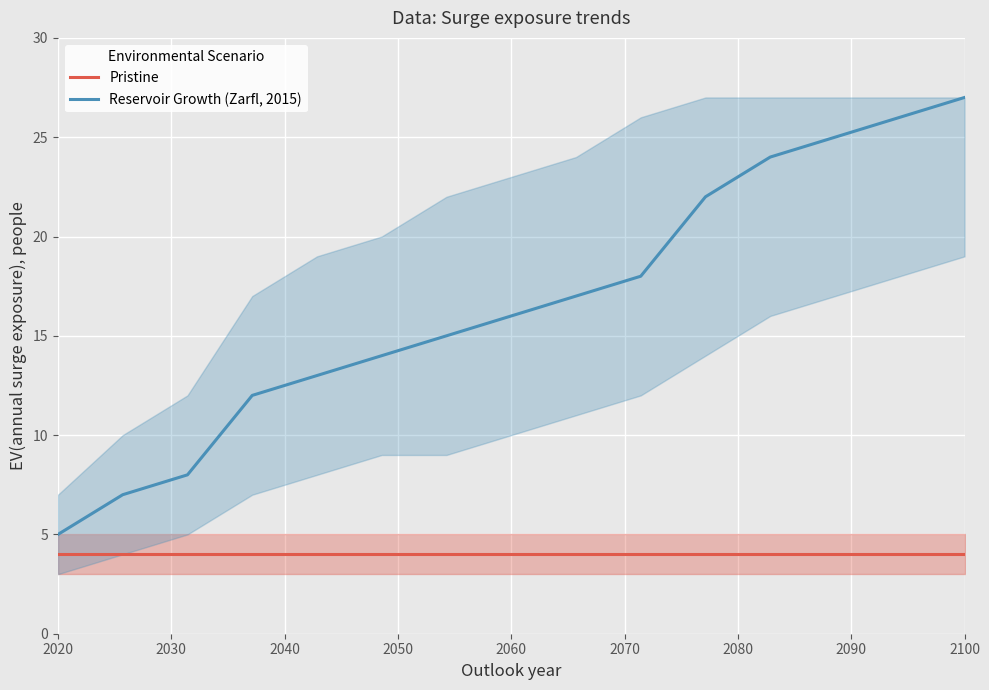

At which label does Reservoir Growth (Zarfl, 2015) reach its minimum?

2020